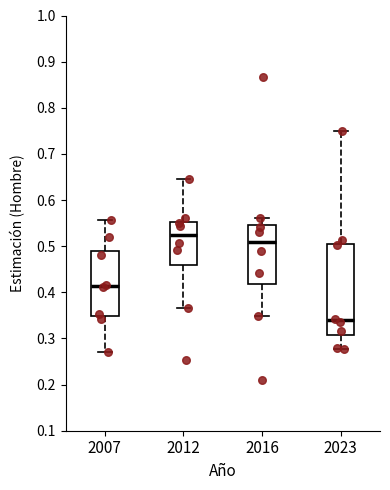

Which box is the tallest, from its lower edge to its upper edge?

2023